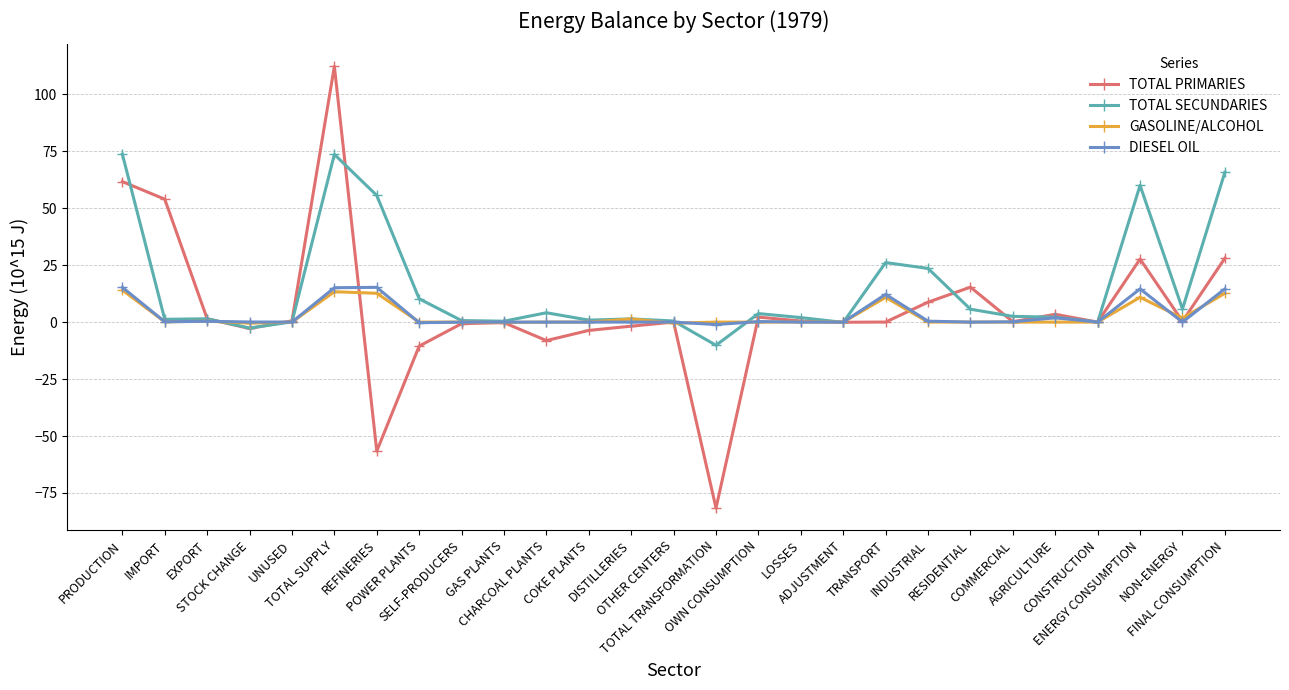

In TOTAL PRIMARIES, how many points are higher than both neighbors (excluding endpoints)?

7